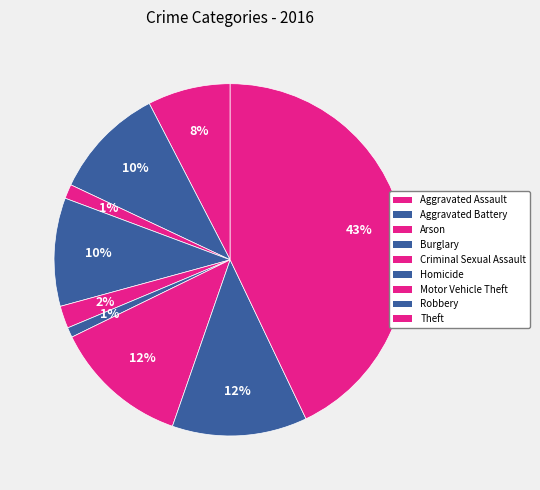

Is there a majority slice in this chart?

No